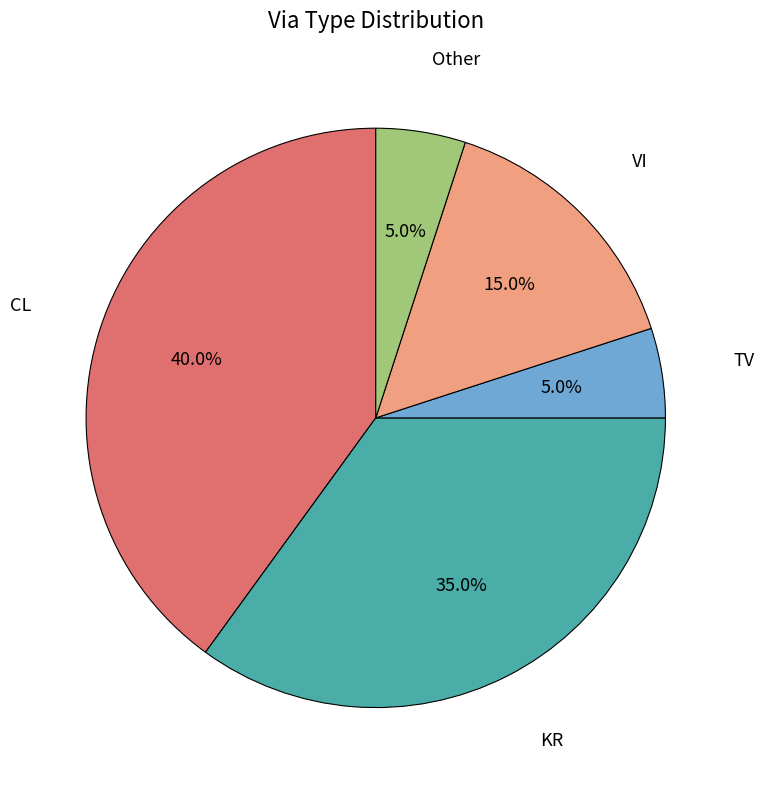

Does CL account for over 50% of the chart?

No